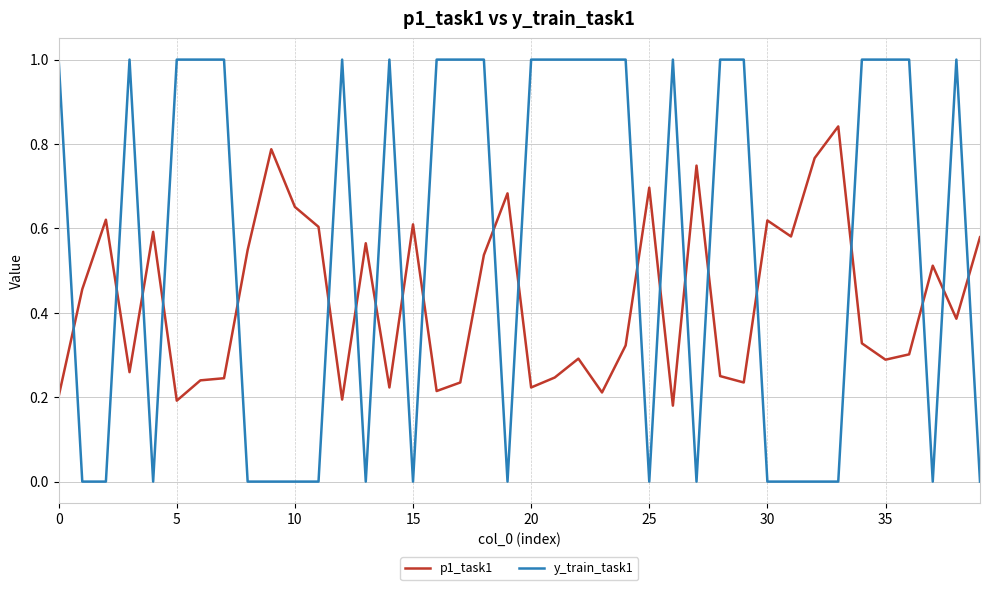

After their last crossing, which series has the higher values: p1_task1 or y_train_task1?

p1_task1